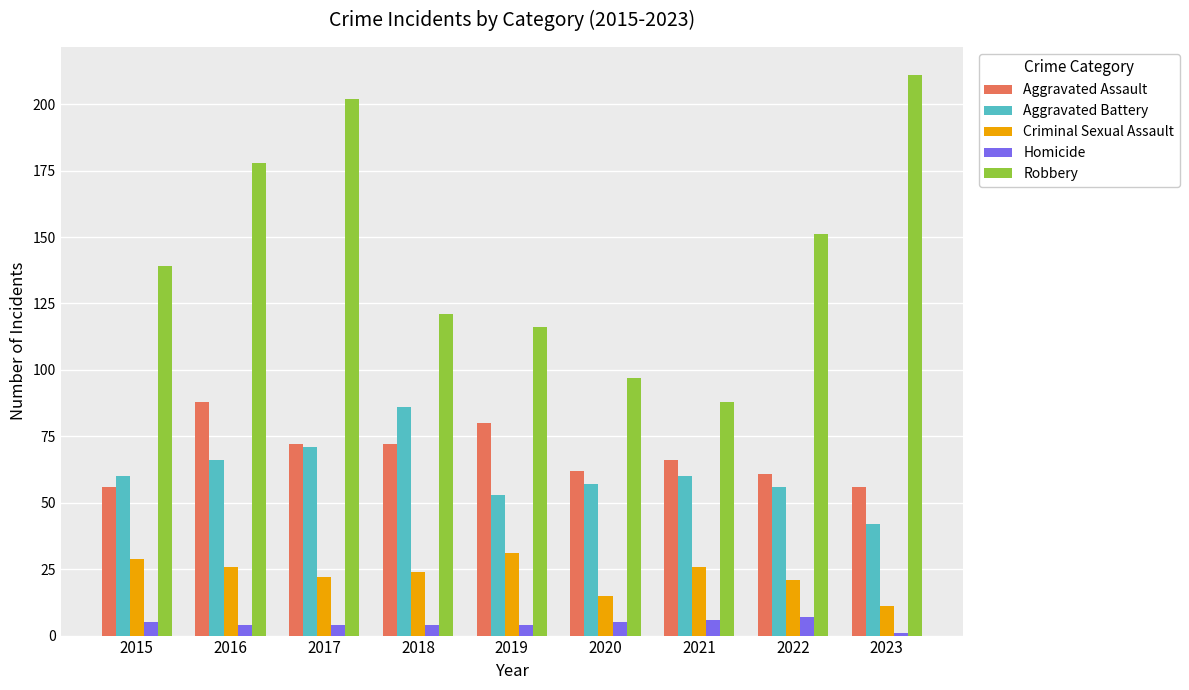

What is the maximum value for Aggravated Assault?

88